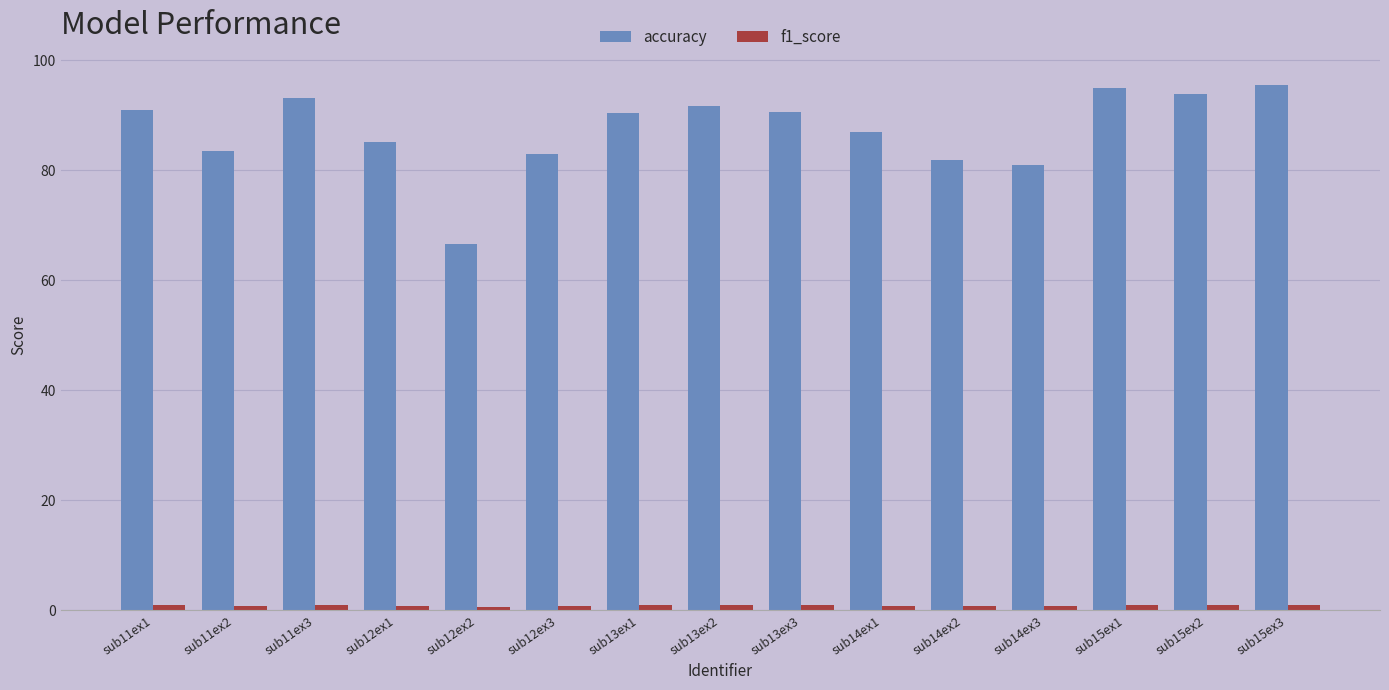

What is the minimum value for accuracy?

66.6